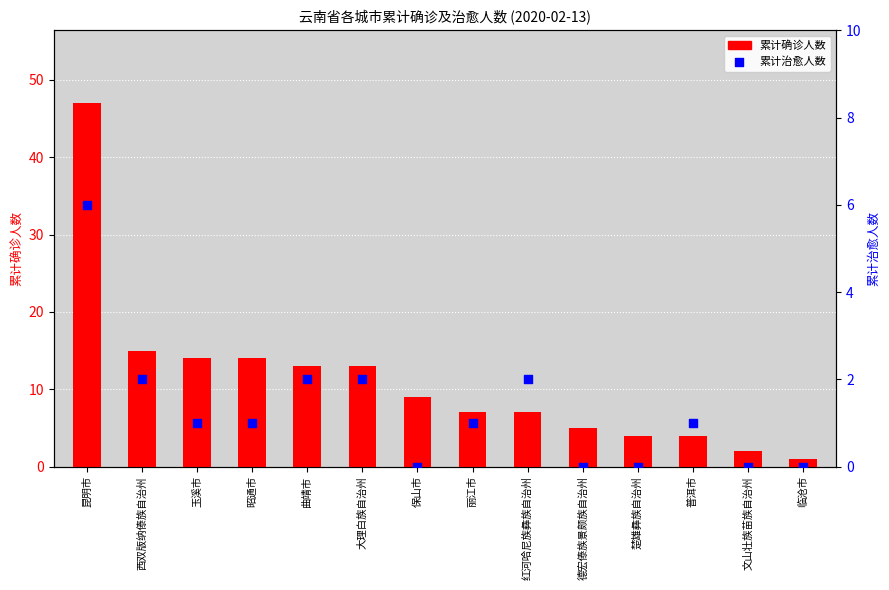

Which series has the largest Y range (max minus min)?

累计确诊人数